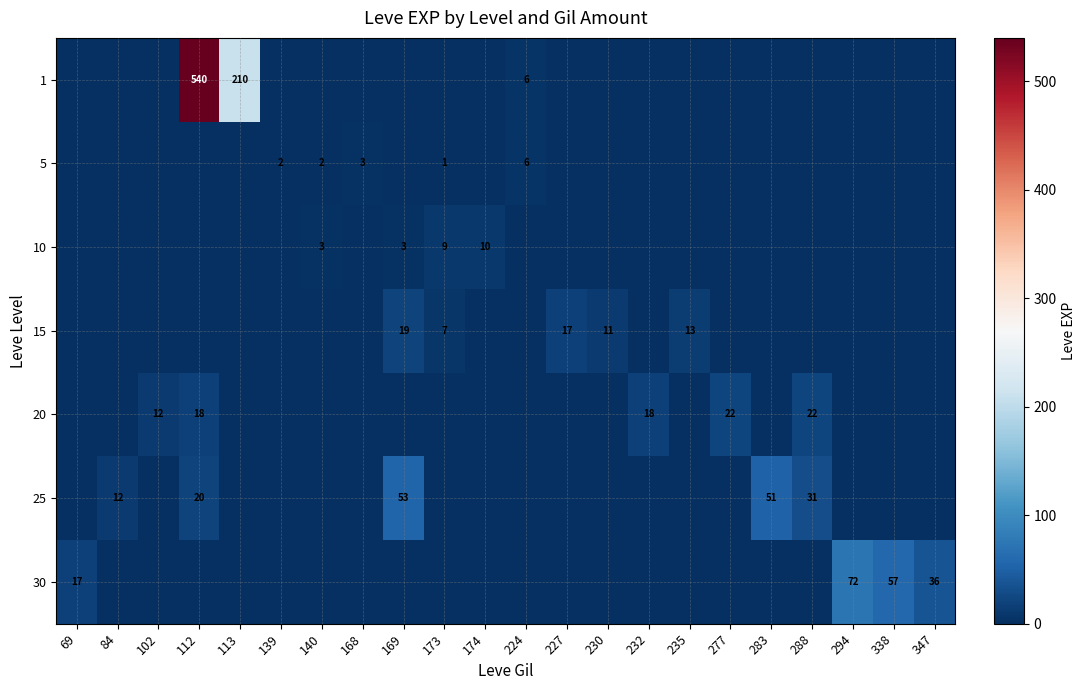

What is the difference between the highest and lowest values at 69?

17